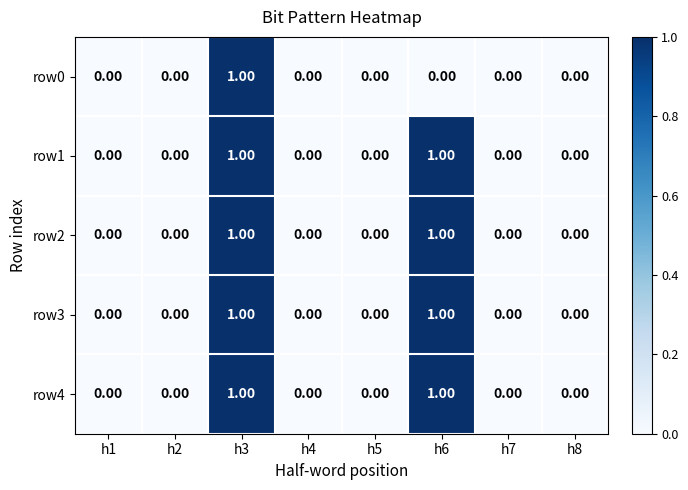

What is the total value across all series at h3?

5